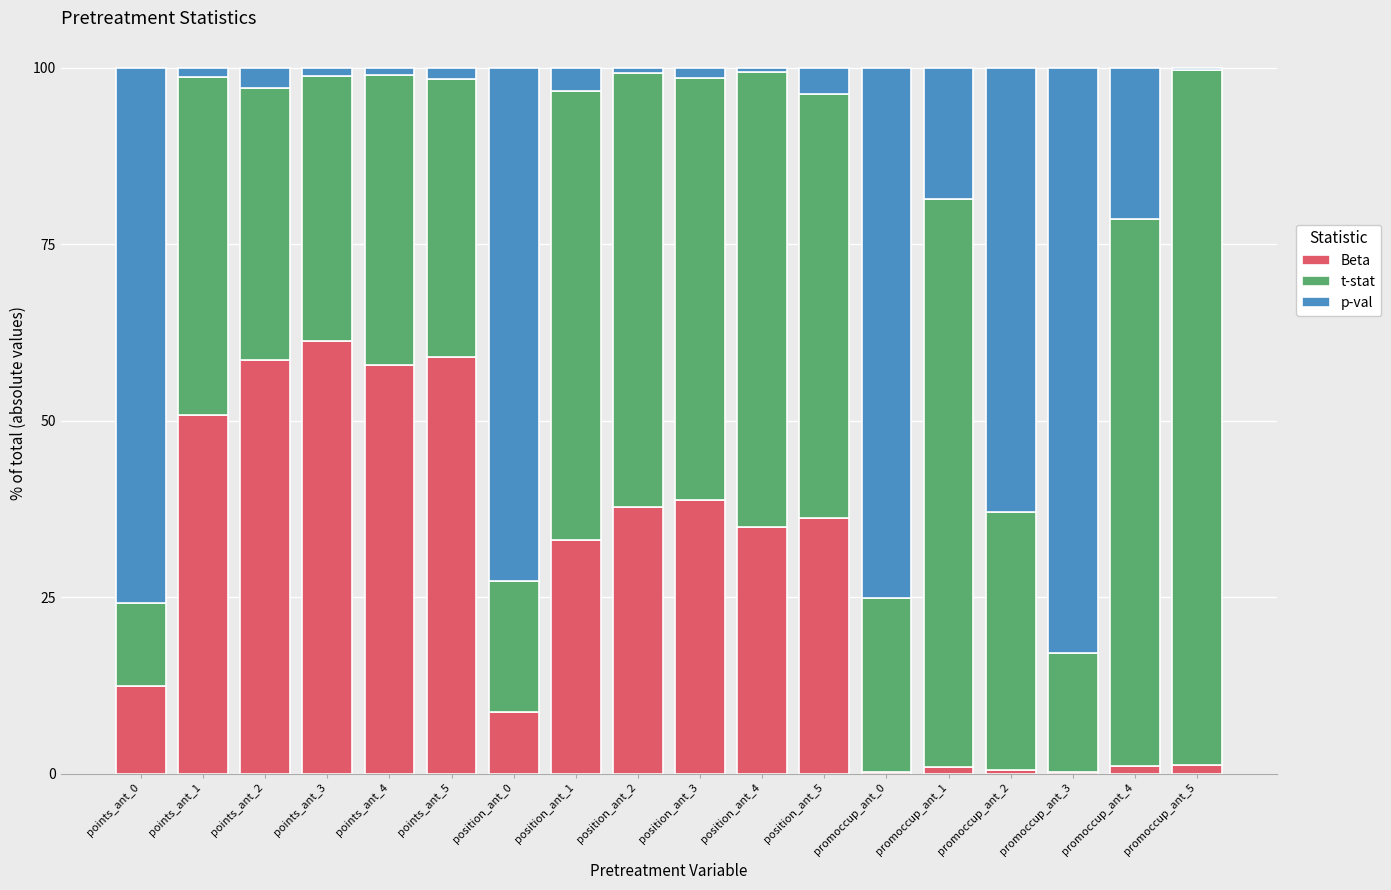

What is the highest value of the Beta series?

61.3